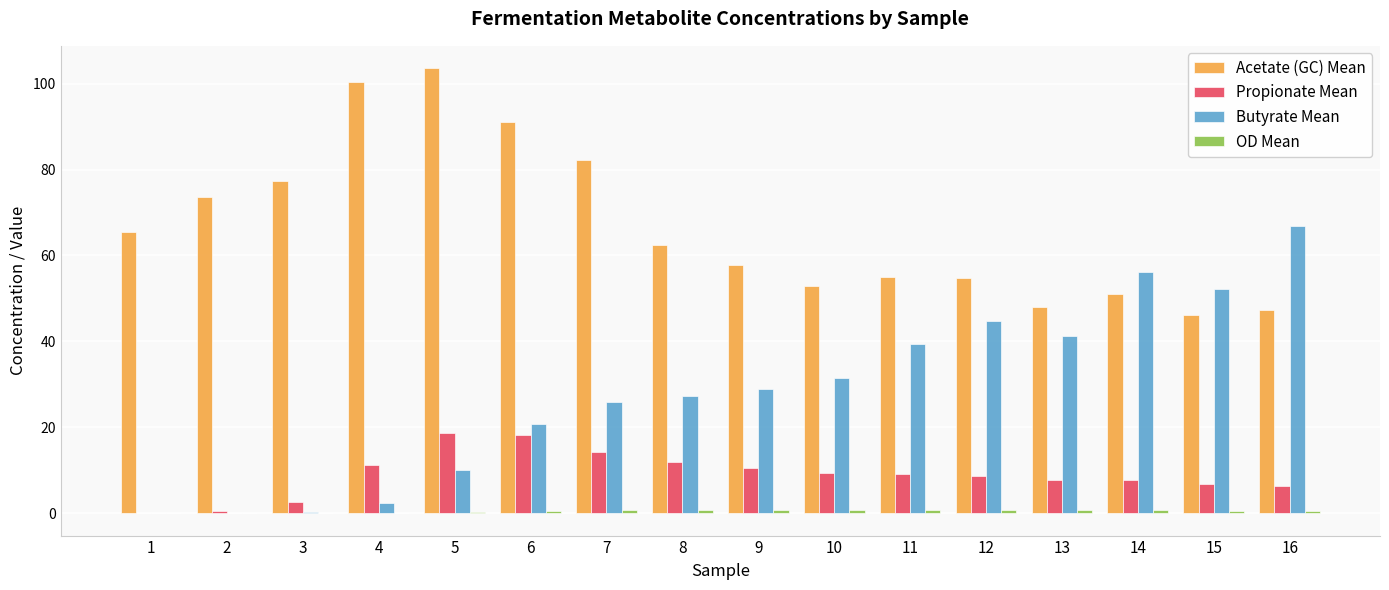

Which series has the largest total across all categories?

Acetate (GC) Mean